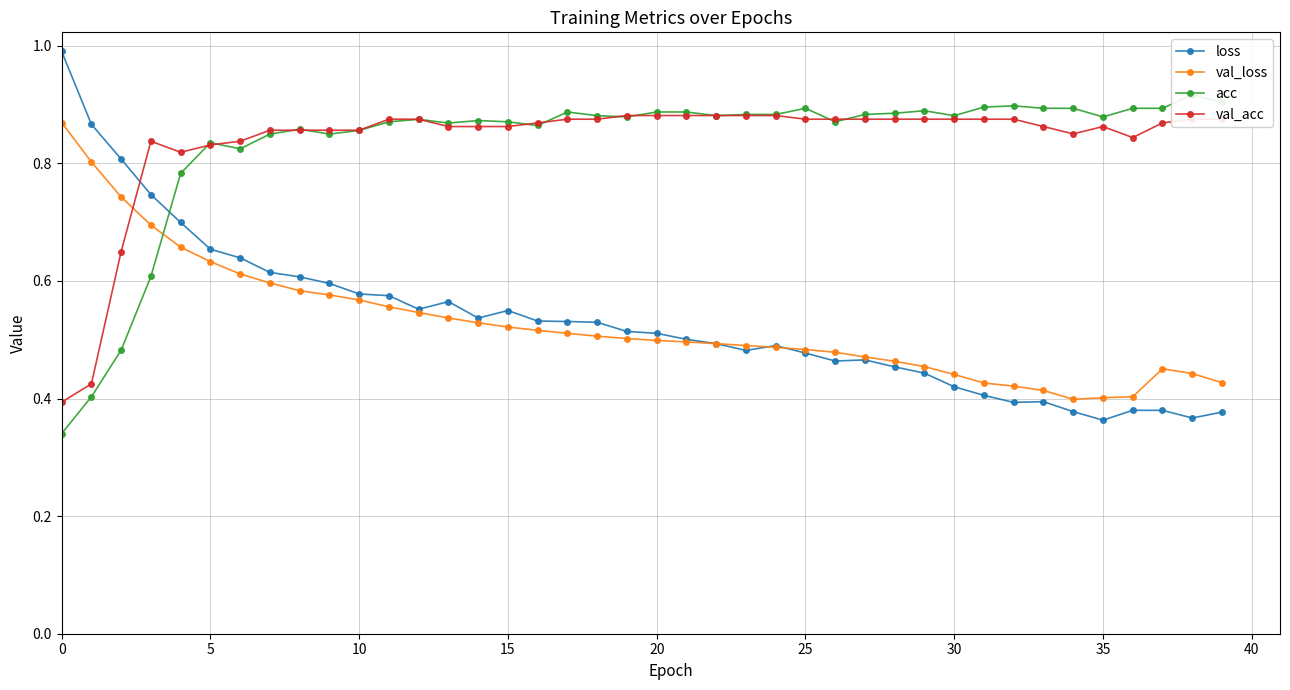

True or false: loss has more than 1 points higher than both neighbors.

True